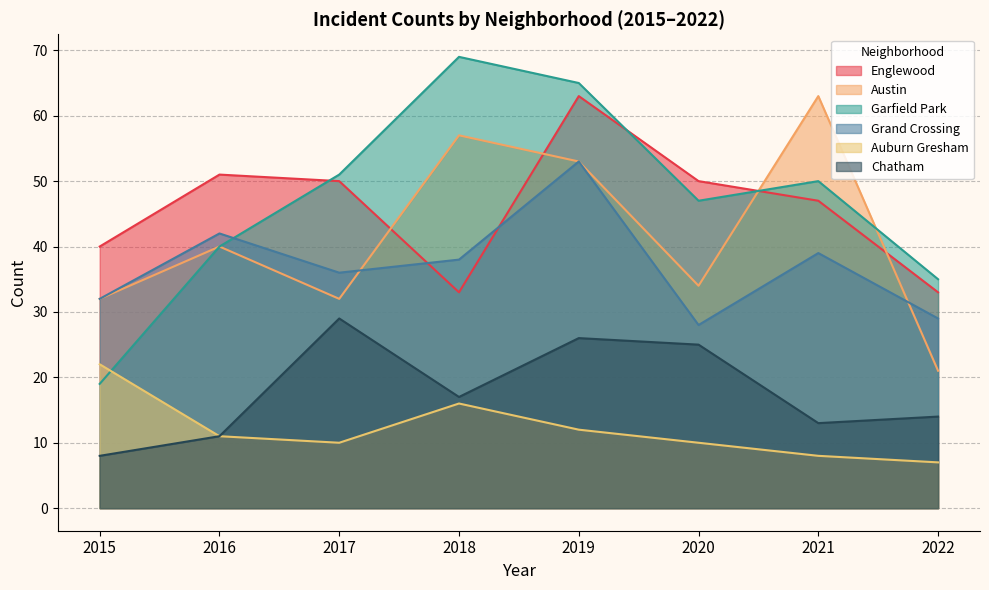

What are all the series names shown in the legend?

Englewood, Austin, Garfield Park, Grand Crossing, Auburn Gresham, Chatham